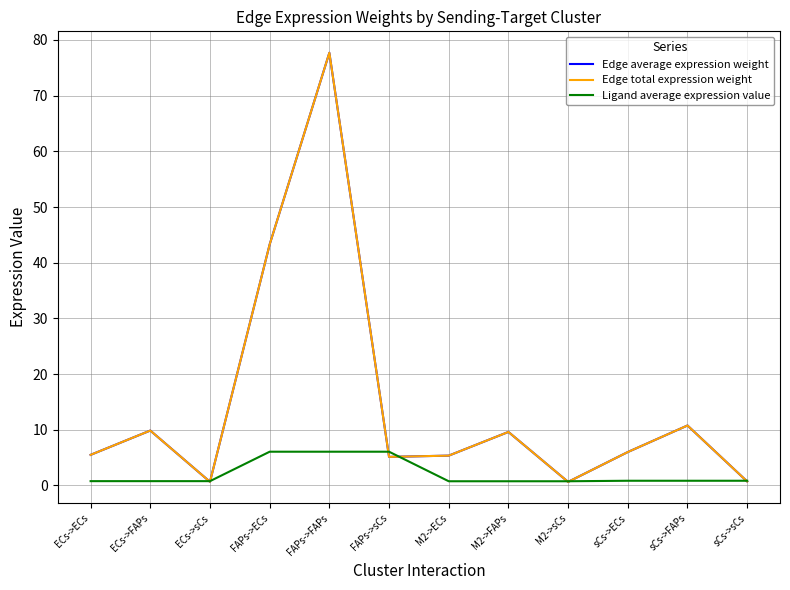

Rank the series at ECs->ECs from lowest to highest value.

Ligand average expression value, Edge average expression weight, Edge total expression weight